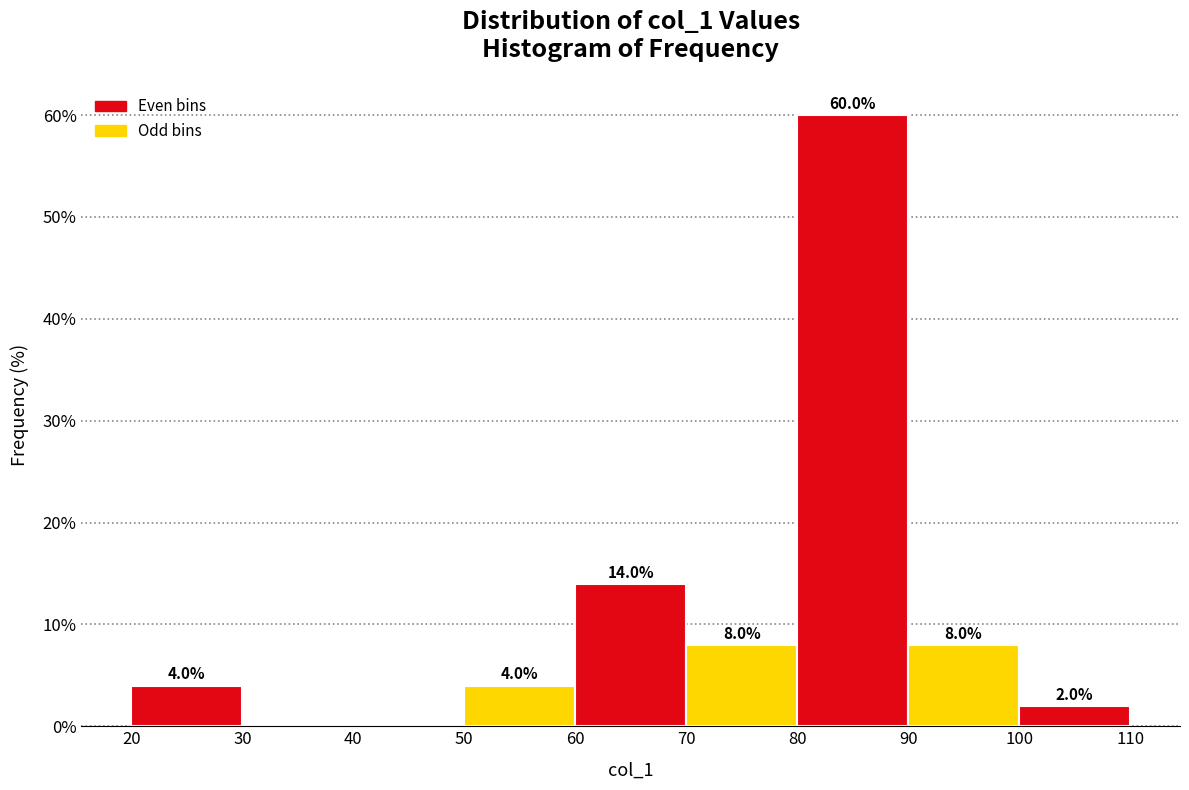

Which range on the x-axis has the tallest bar?

80 to 90